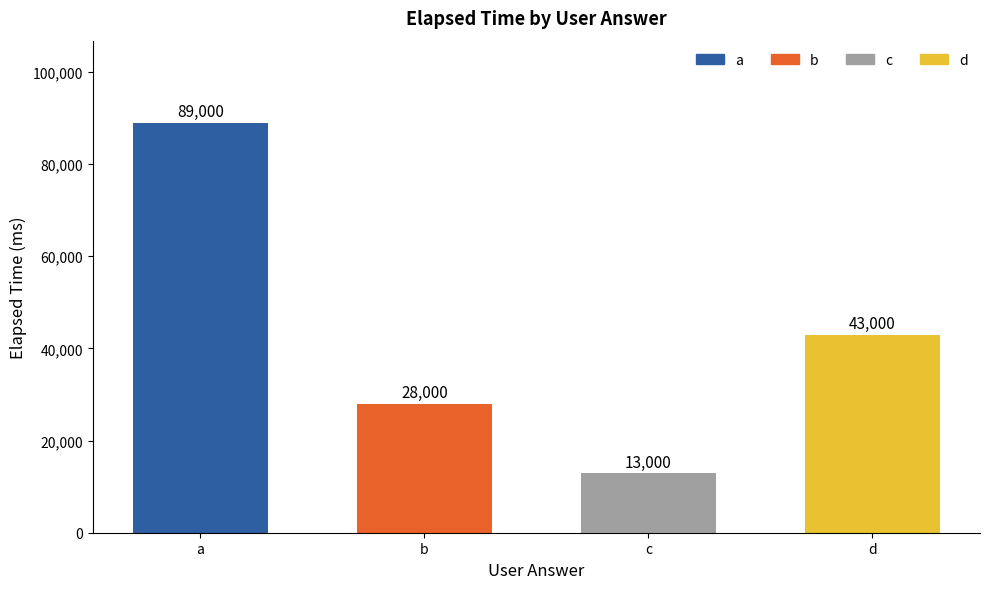

What is the ratio of the value at b to the value at c?

2.2